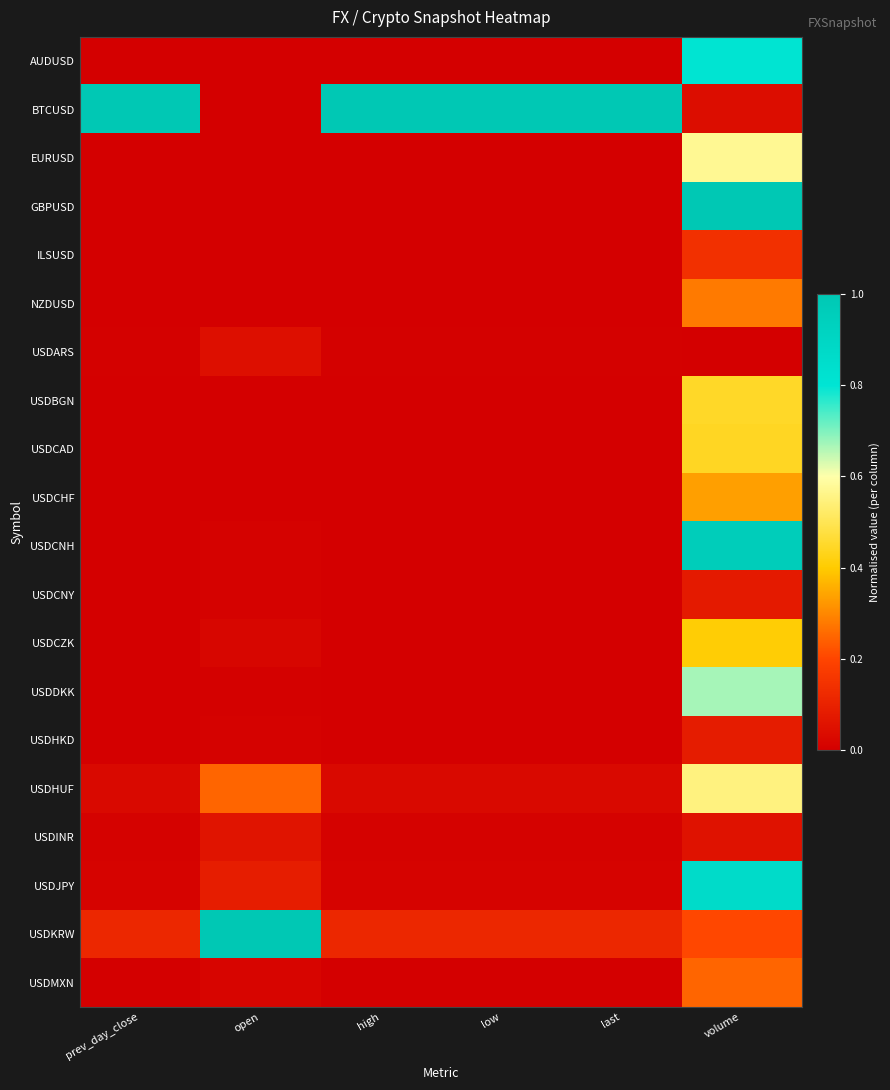

At which category does the chart reach its minimum across all series?

open